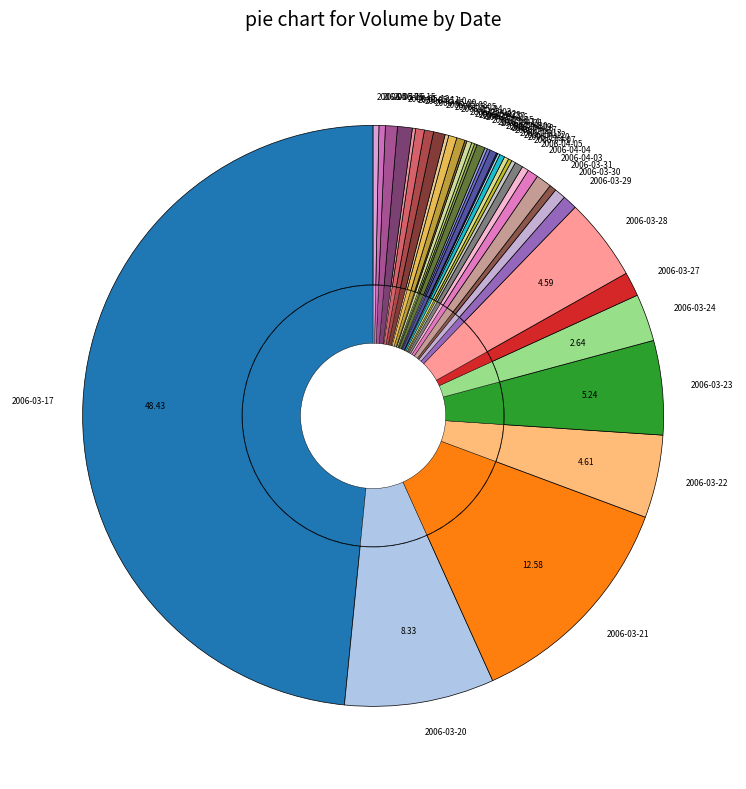

Is 2006-04-04 the majority of the pie?

No